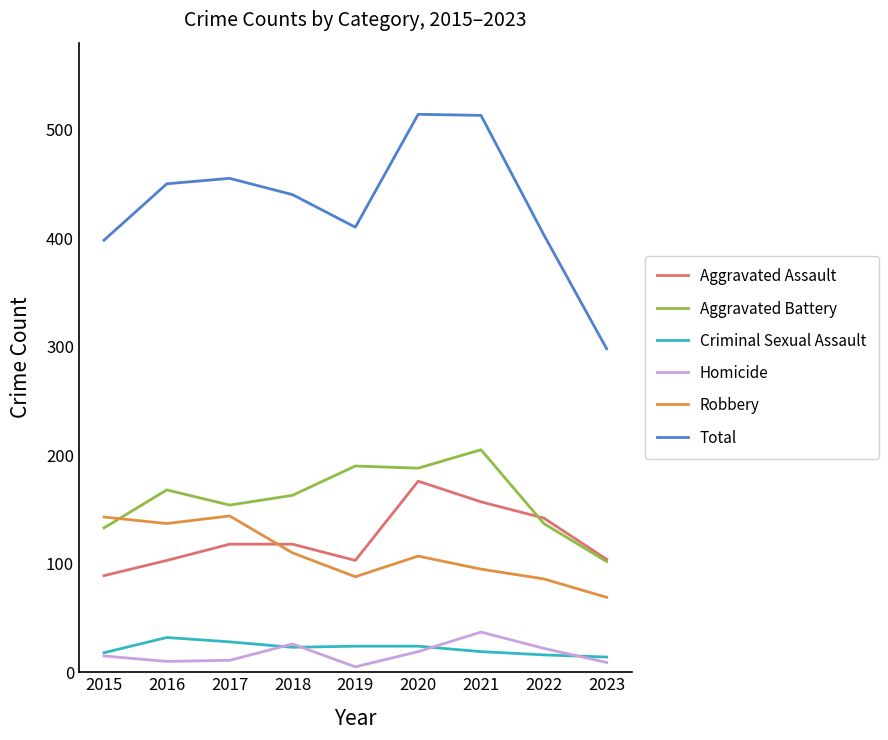

The value of Criminal Sexual Assault at 2016 is 32. True or false?

True